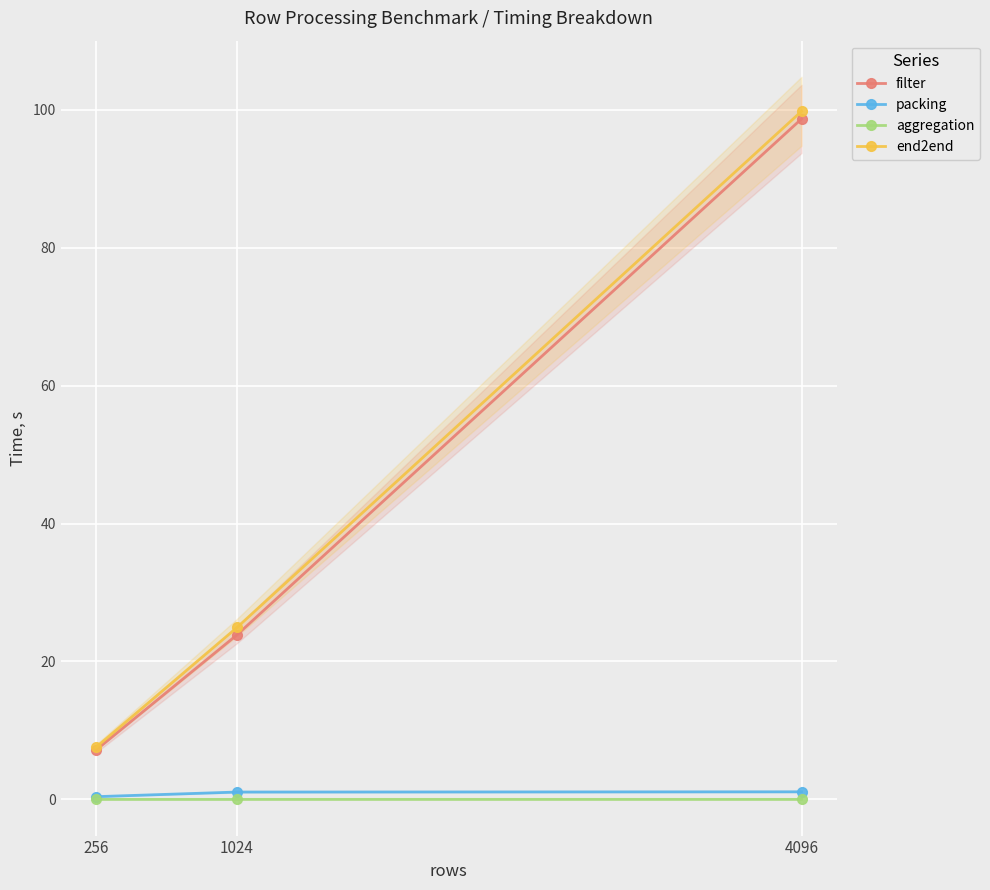

At which category is the sum across all series the highest?

4096